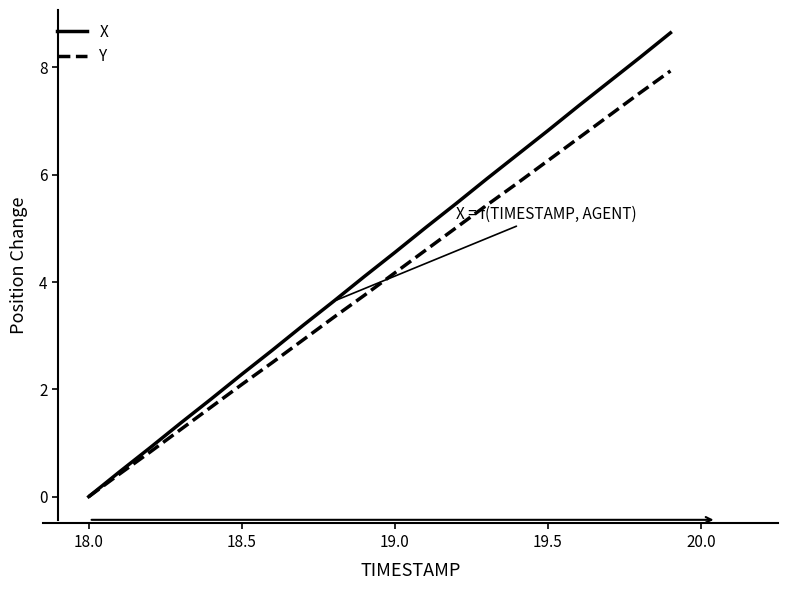

What is the maximum value shown in the chart?

8.6